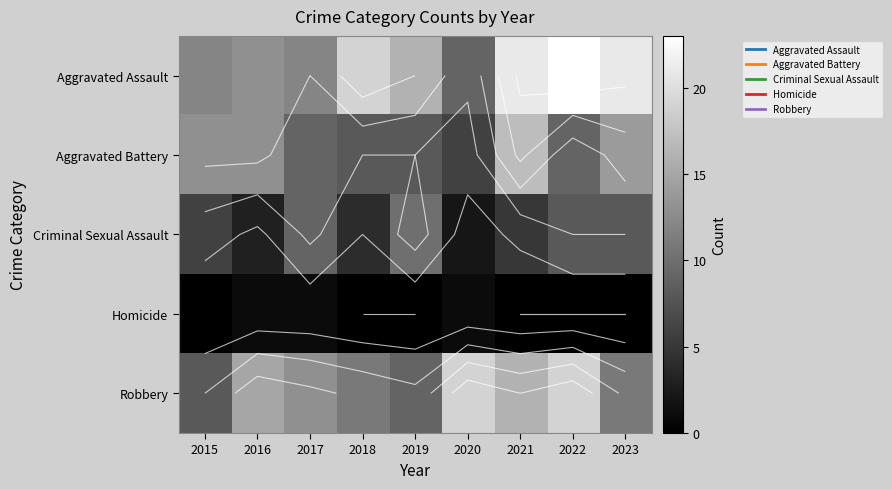

The Criminal Sexual Assault series shows 12 at 2017. True or false?

False